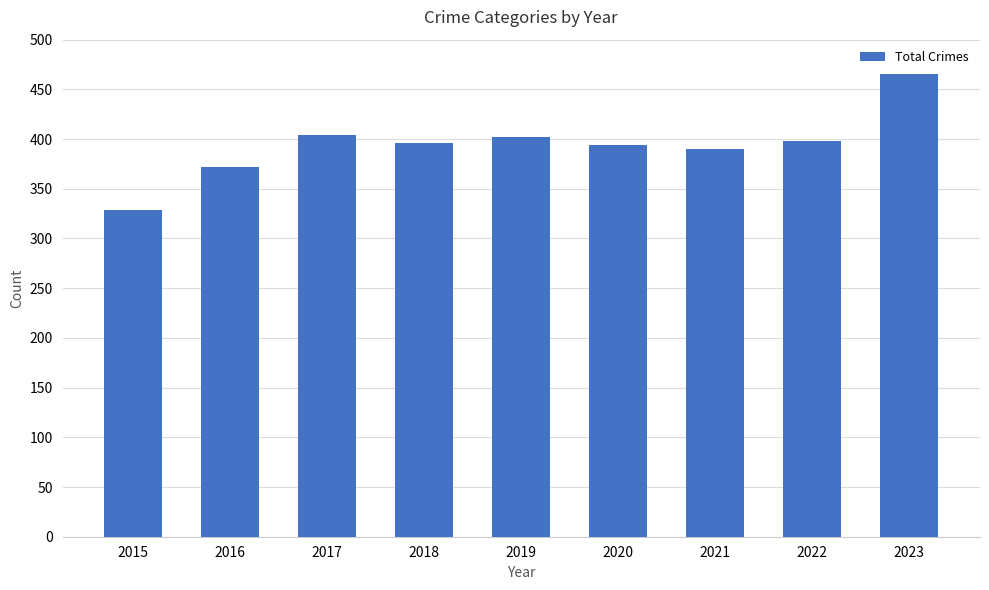

Reading right to left, transcribe all the data shown in this chart.

465	398	390	394	402	396	404	372	329